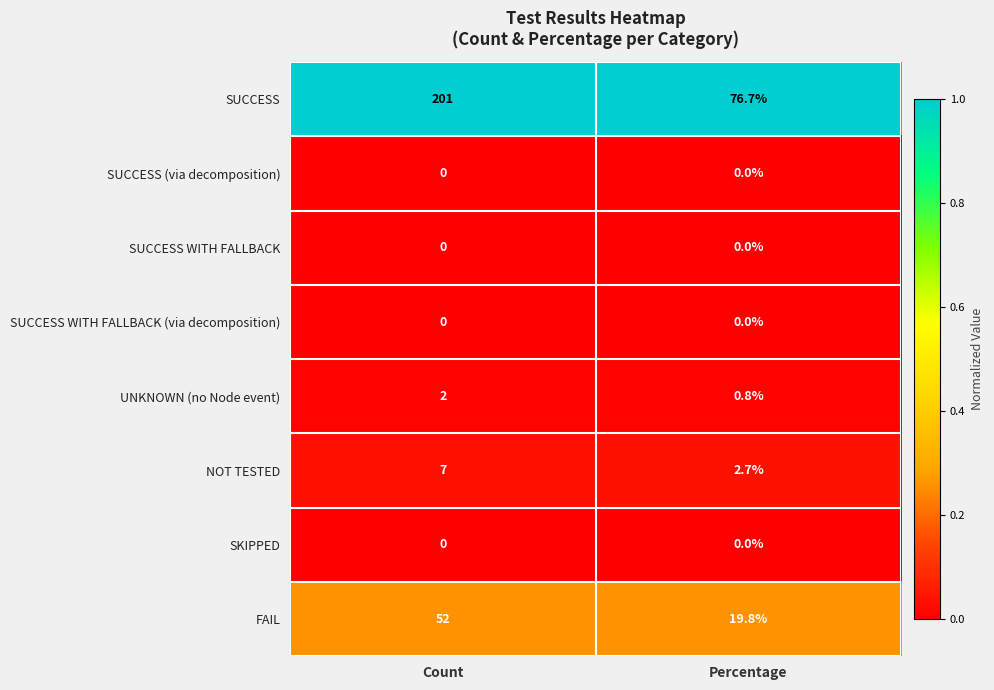

Reading right to left, transcribe all the data shown in this chart.

SUCCESS: 76.7	201.0
SUCCESS (via decomposition): 0.0	0.0
SUCCESS WITH FALLBACK: 0.0	0.0
SUCCESS WITH FALLBACK (via decomposition): 0.0	0.0
UNKNOWN (no Node event): 0.8	2.0
NOT TESTED: 2.7	7.0
SKIPPED: 0.0	0.0
FAIL: 19.8	52.0